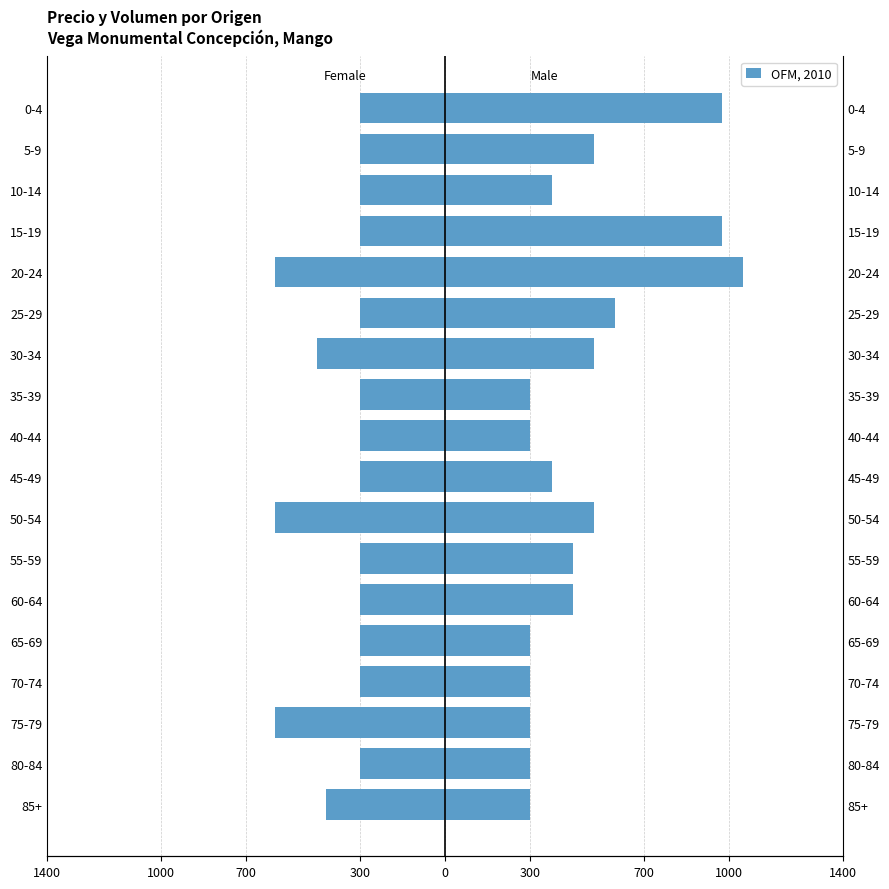

Count the number of categories in the chart.

18